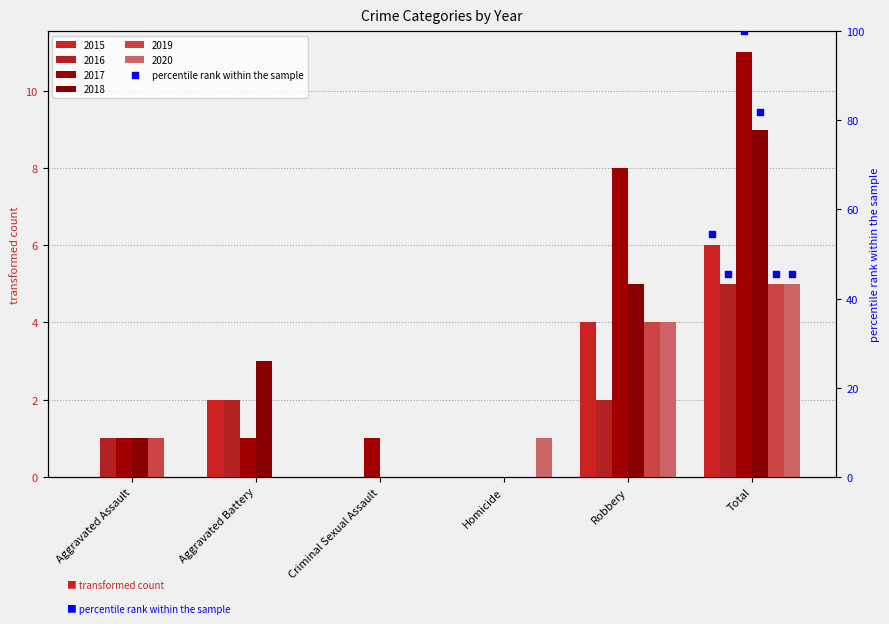

Which series has the widest spread of Y values?

2017